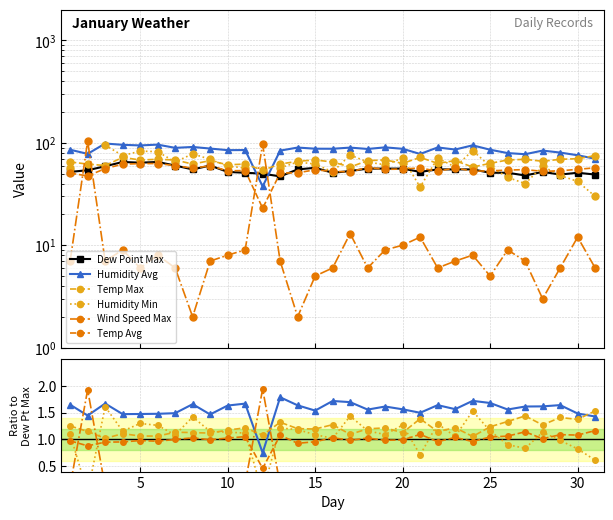

How many categories are shown in the chart?

31